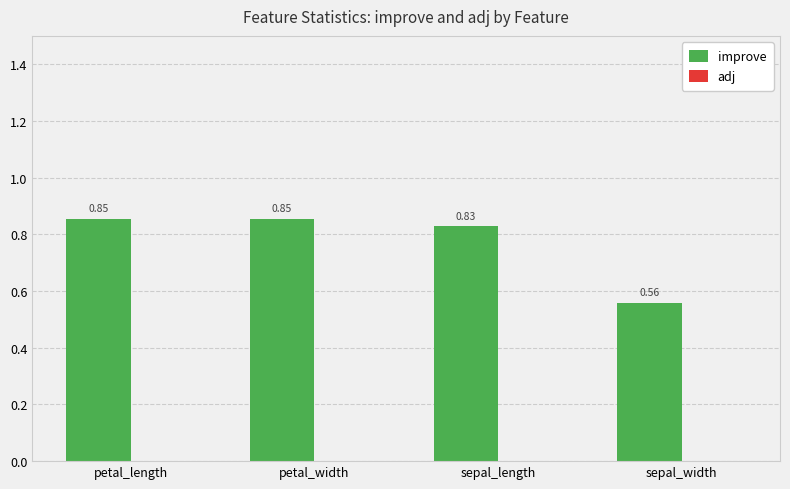

Which category has the lowest value across all series?

sepal_width